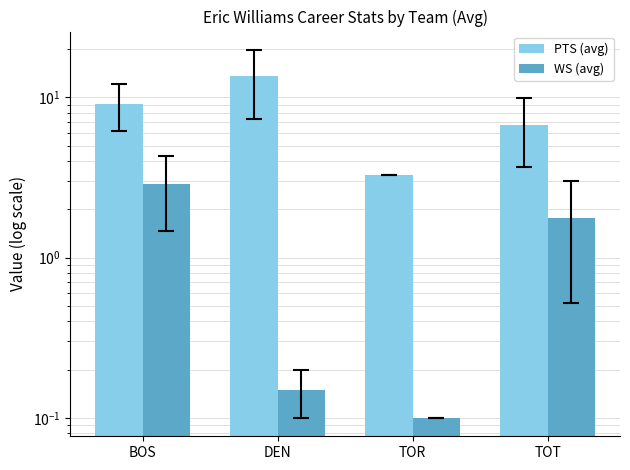

Rank the series by their average value, from highest to lowest.

PTS (avg), WS (avg)